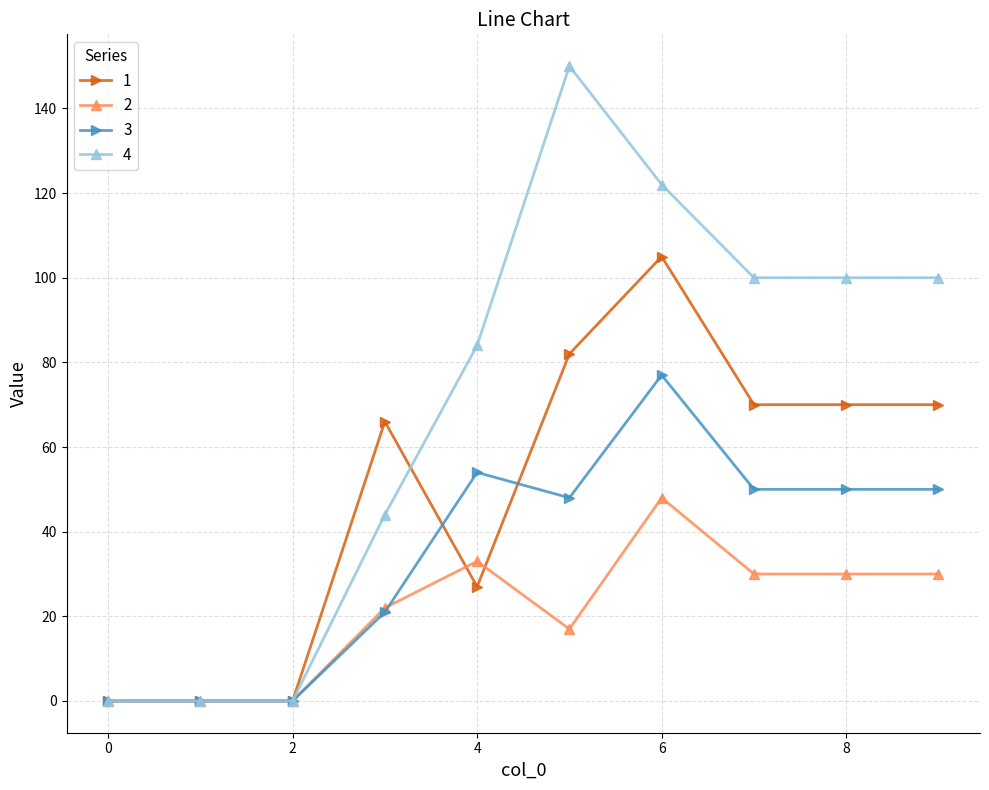

How many lines are shown in the chart?

4